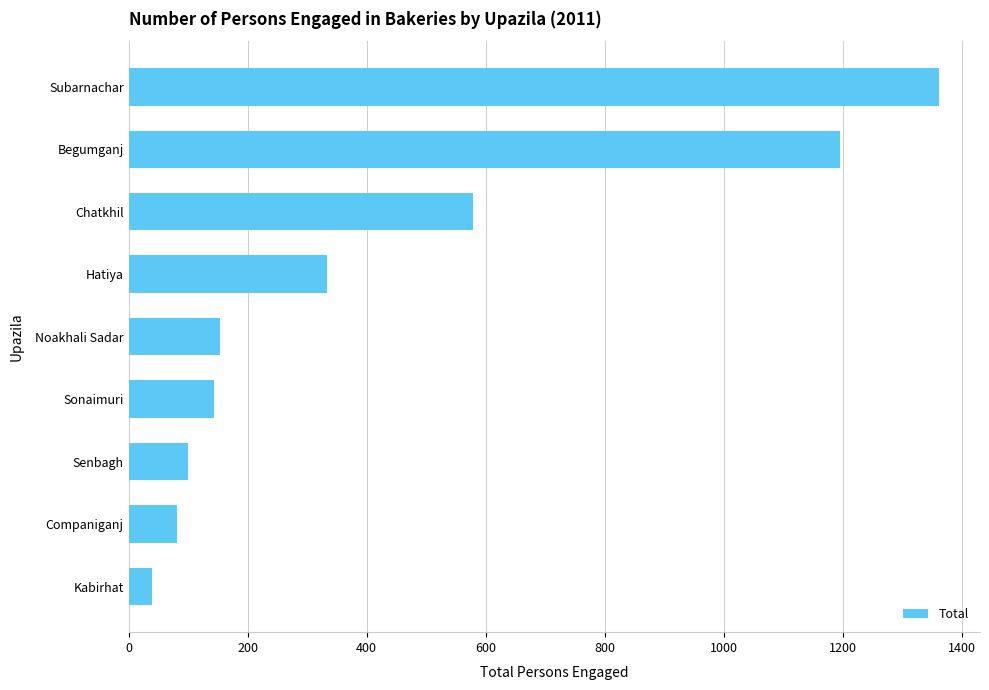

What is the maximum value shown in the chart?

1362